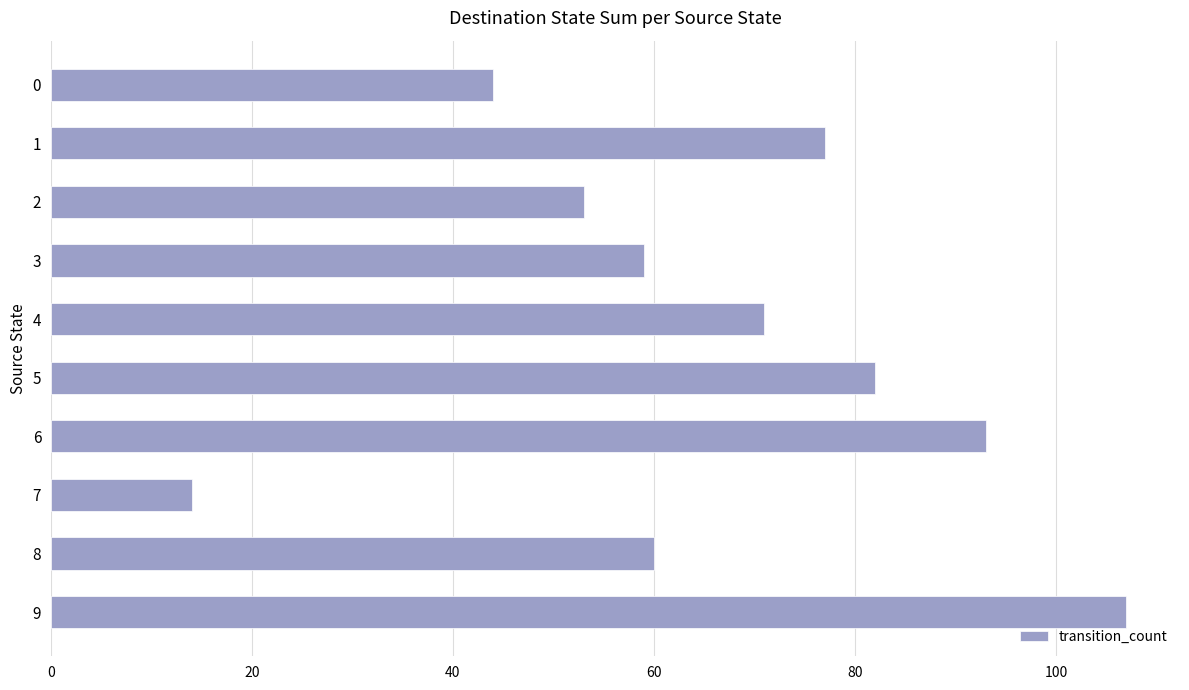

Which label corresponds to the largest value in the chart?

9